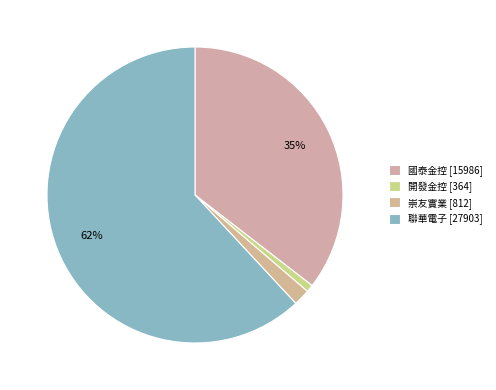

How many segments does this pie chart have?

4